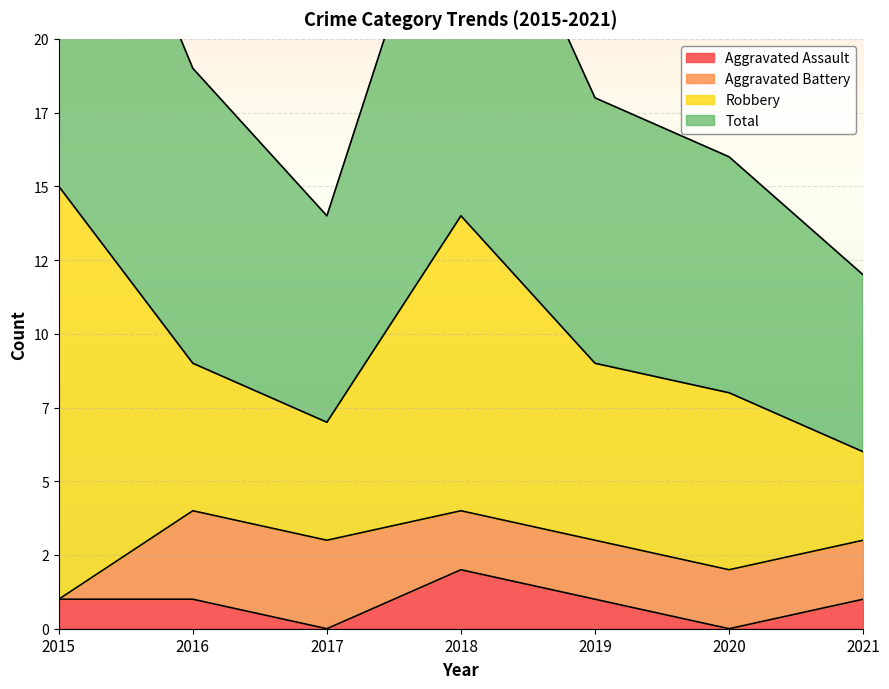

Where is the first local maximum for Aggravated Assault?

2018